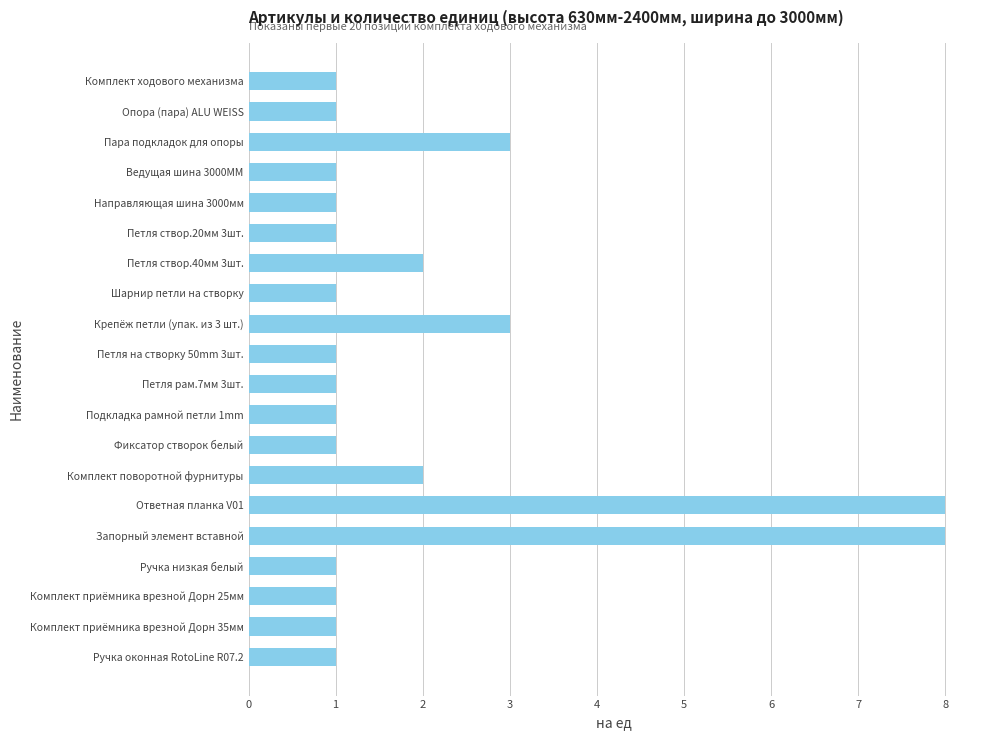

Is it true that the value at Петля на створку 50mm 3шт. is 1?

True